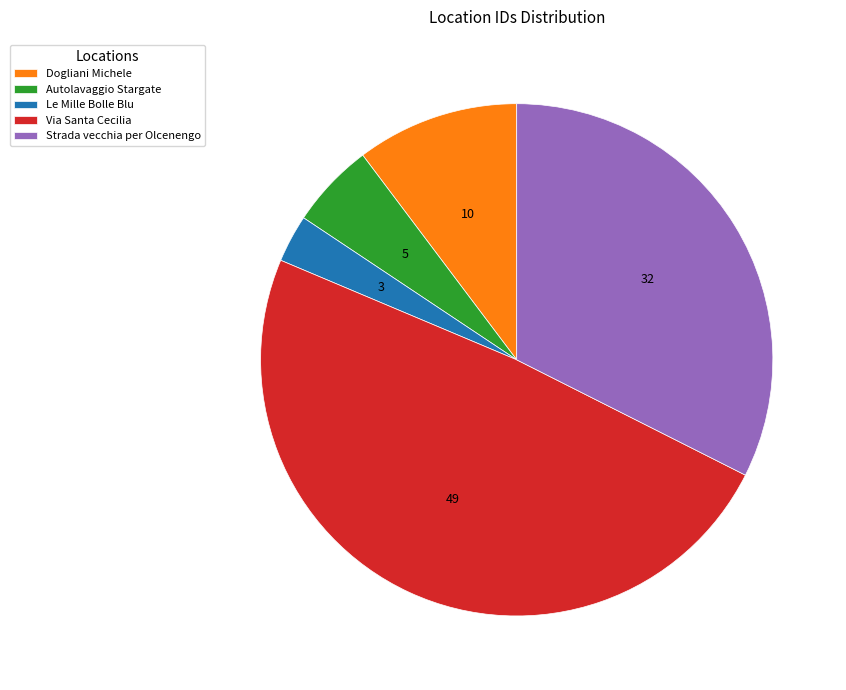

Rank the categories by value from lowest to highest.

Le Mille Bolle Blu, Autolavaggio Stargate, Dogliani Michele, Strada vecchia per Olcenengo, Via Santa Cecilia